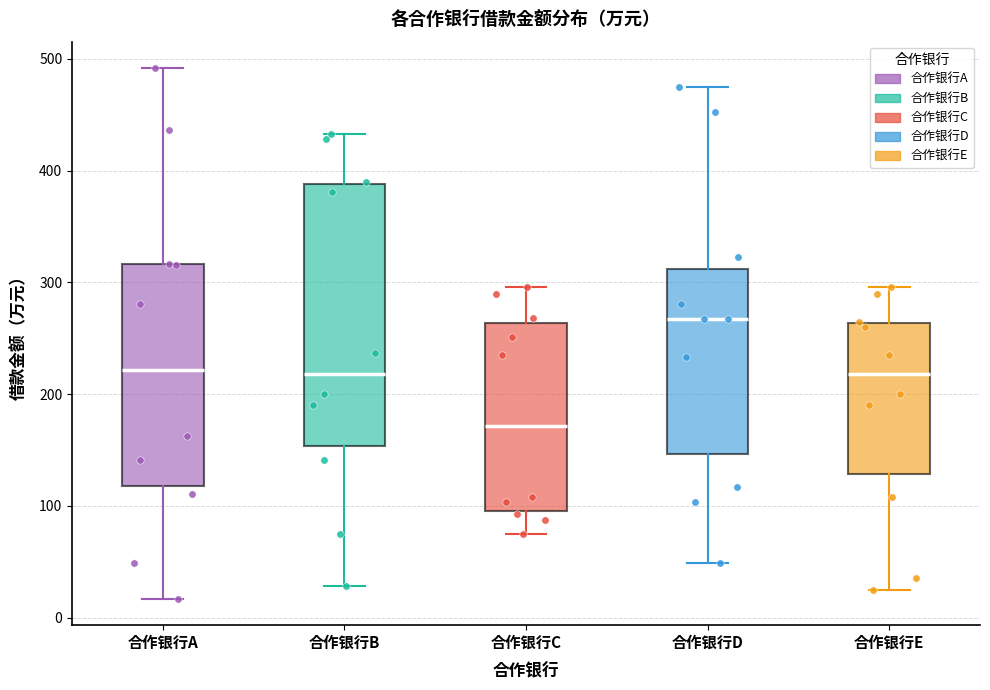

Reading left to right, read every box against the y-axis: the position of its median line, the range the box covers, and the ends of its whiskers. The values are not printed on the chart, so give them approximately, as read against the axis.

合作银行A: median 220, box 120 to 320, whiskers 20 to 490
合作银行B: median 220, box 150 to 390, whiskers 30 to 430
合作银行C: median 170, box 100 to 260, whiskers 80 to 300
合作银行D: median 270, box 150 to 310, whiskers 50 to 470
合作银行E: median 220, box 130 to 260, whiskers 20 to 300